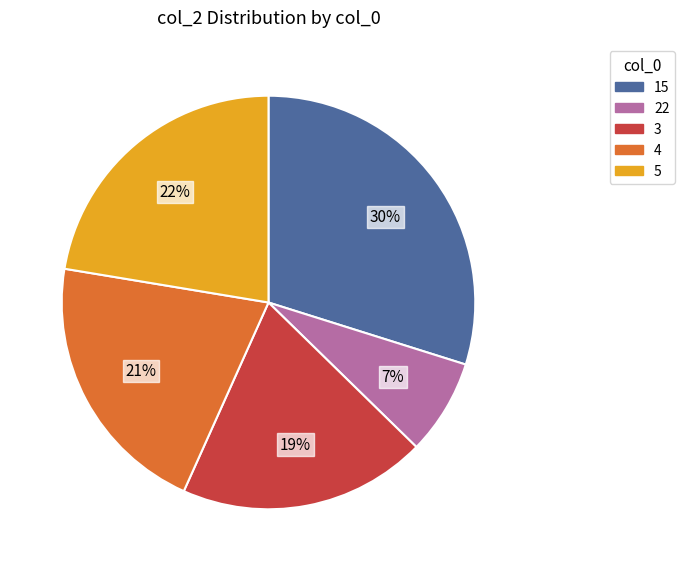

Is there any slice that represents more than half of the pie?

No